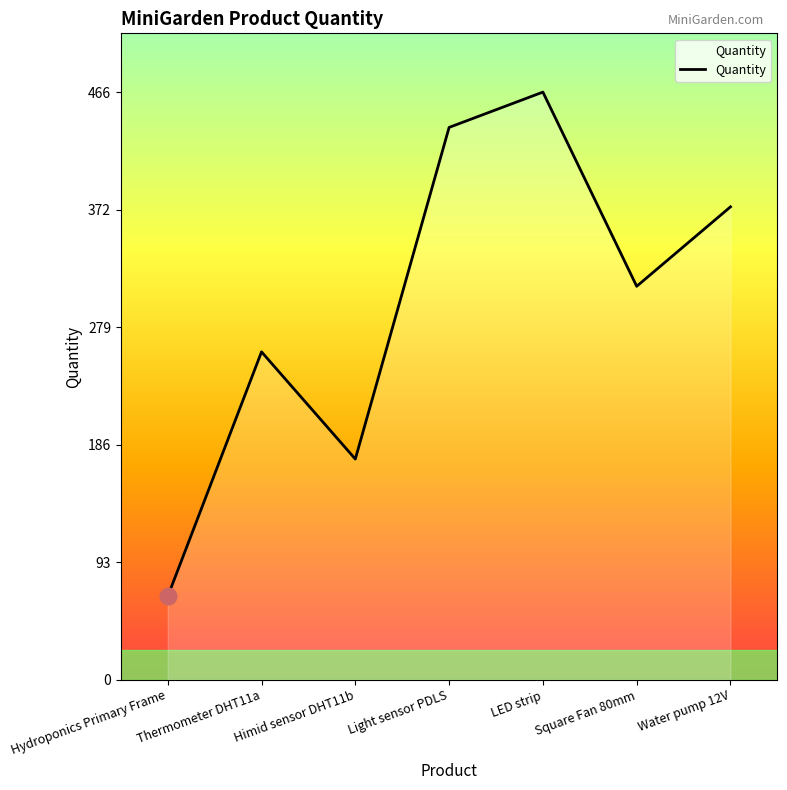

Reading left to right, what are all the values shown in this chart?

Hydroponics Primary Frame=66	Thermometer DHT11a=260	Himid sensor DHT11b=175	Light sensor PDLS=438	LED strip=466	Square Fan 80mm=312	Water pump 12V=375